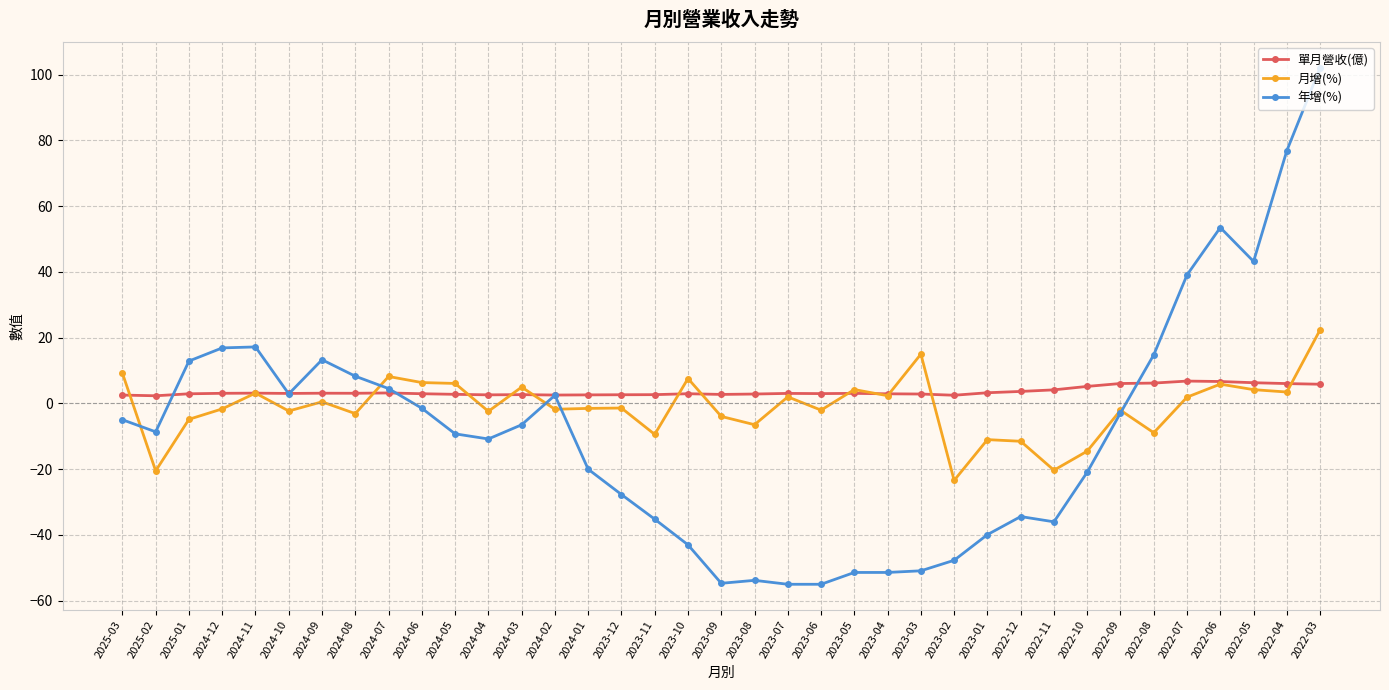

How many lines are shown in the chart?

3